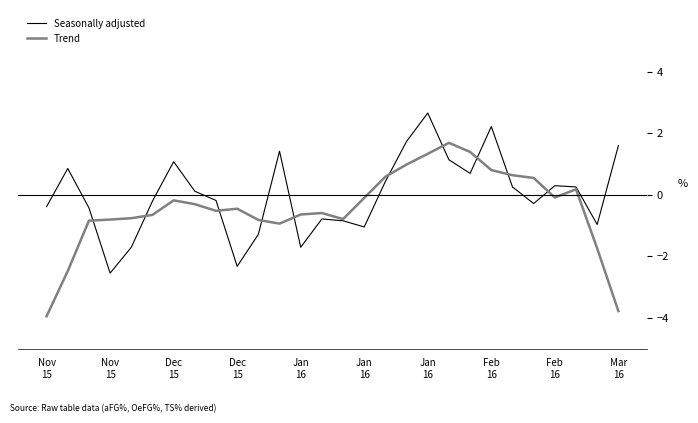

List the series in order of their peak value, lowest first.

Trend, Seasonally adjusted